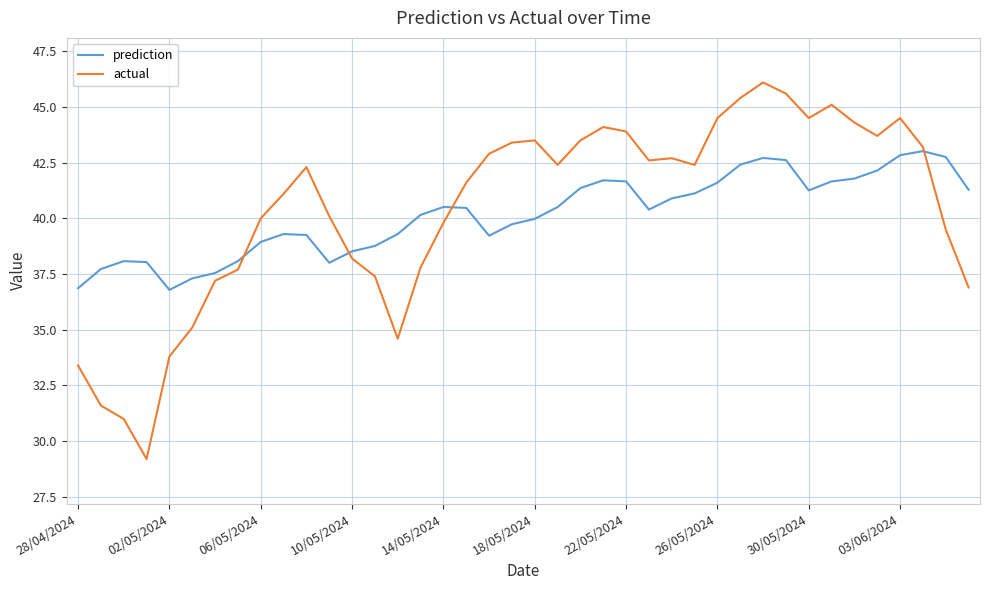

List the series in order of their peak value, highest first.

actual, prediction